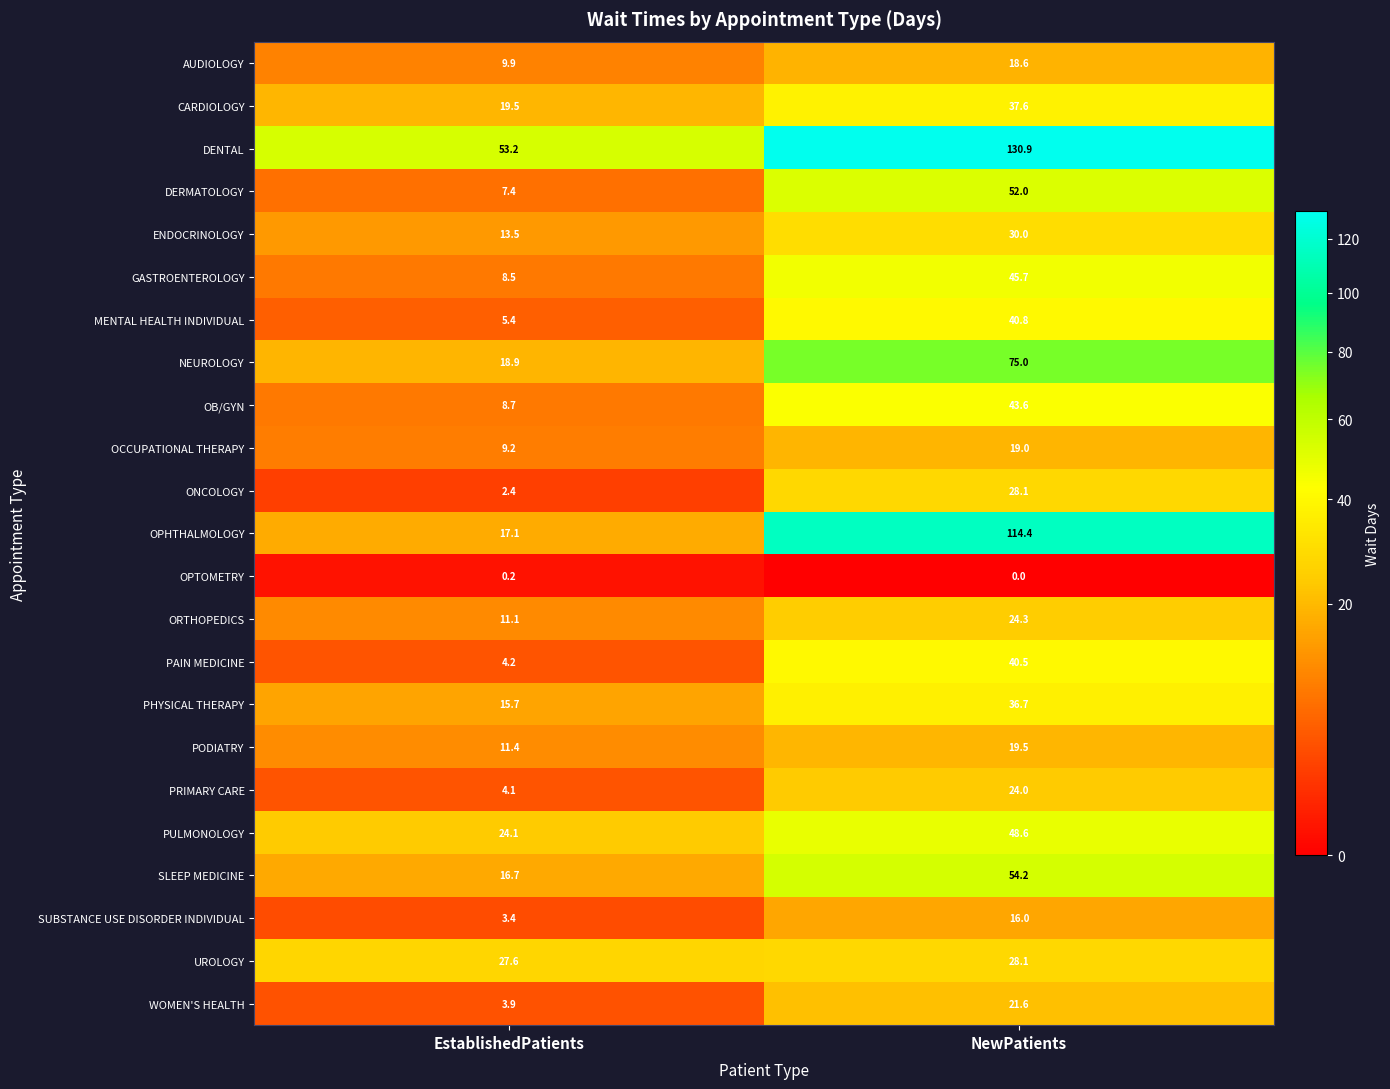

At EstablishedPatients, list the series in order from smallest to largest.

OPTOMETRY, ONCOLOGY, SUBSTANCE USE DISORDER INDIVIDUAL, WOMEN'S HEALTH, PRIMARY CARE, PAIN MEDICINE, MENTAL HEALTH INDIVIDUAL, DERMATOLOGY, GASTROENTEROLOGY, OB/GYN, OCCUPATIONAL THERAPY, AUDIOLOGY, ORTHOPEDICS, PODIATRY, ENDOCRINOLOGY, PHYSICAL THERAPY, SLEEP MEDICINE, OPHTHALMOLOGY, NEUROLOGY, CARDIOLOGY, PULMONOLOGY, UROLOGY, DENTAL